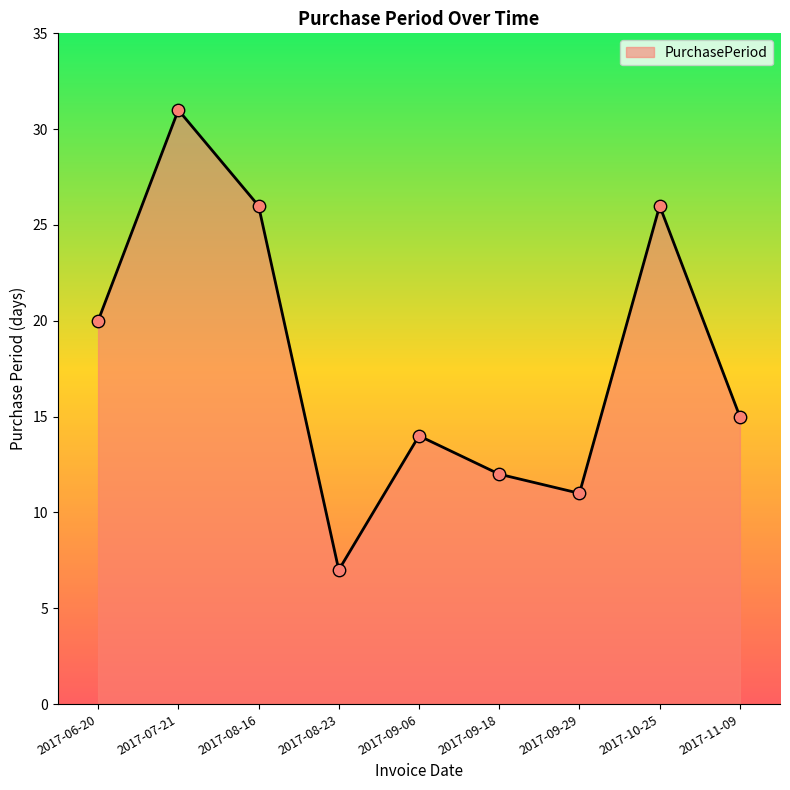

Which has a higher value, 2017-10-25 or 2017-06-20?

2017-10-25